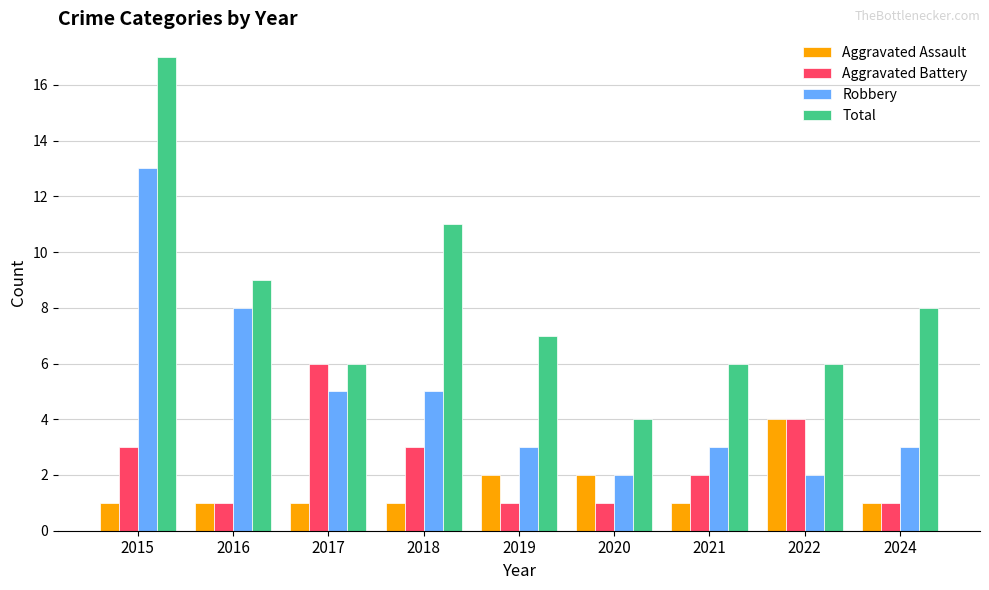

What is the value of the Total bar at the 4th from the left?

11